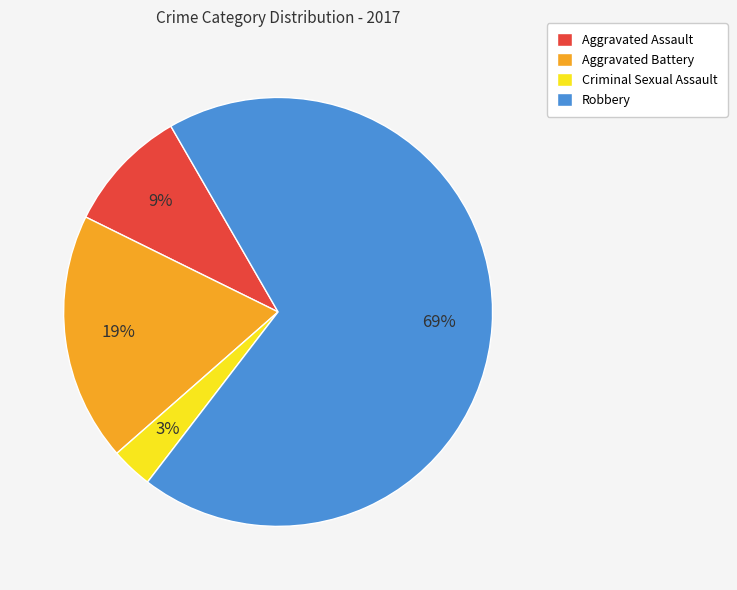

How many segments does this pie chart have?

4